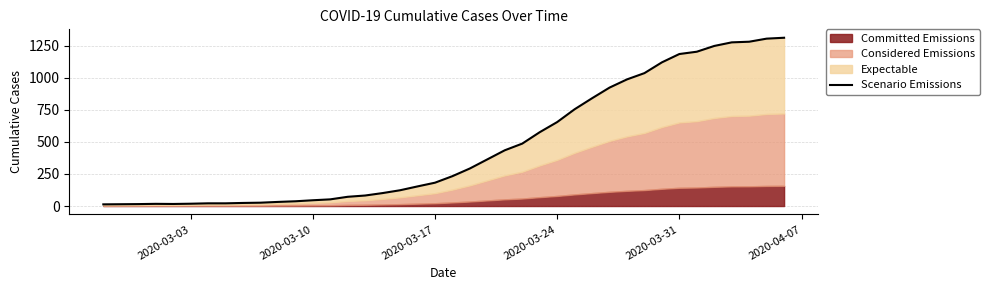

True or false: the data shows 358 at 2020-03-24.

False